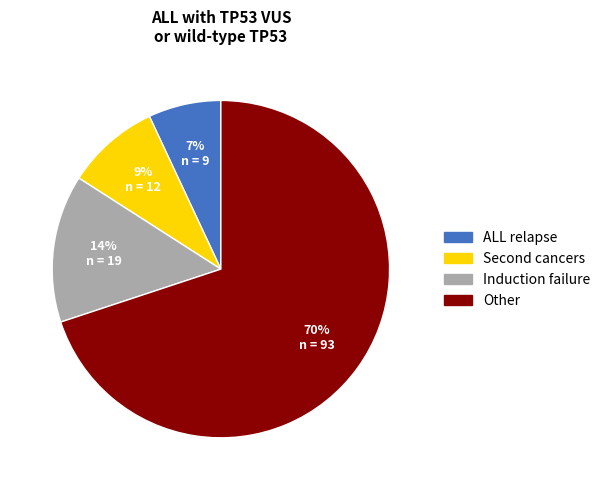

To the nearest percent, what is the average slice percentage?

25%